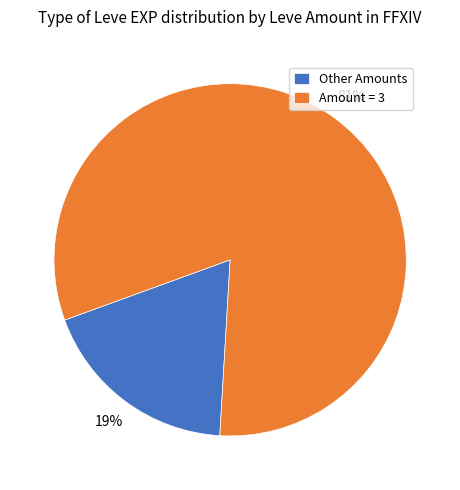

Rank the categories by value from highest to lowest.

Amount = 3, Other Amounts